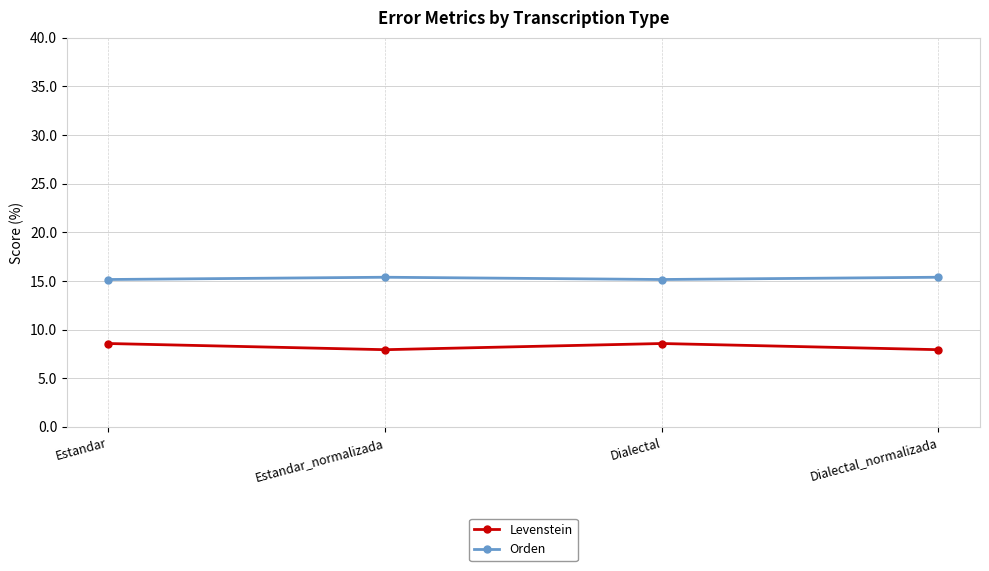

What is the average value of the Levenstein series?

8.3